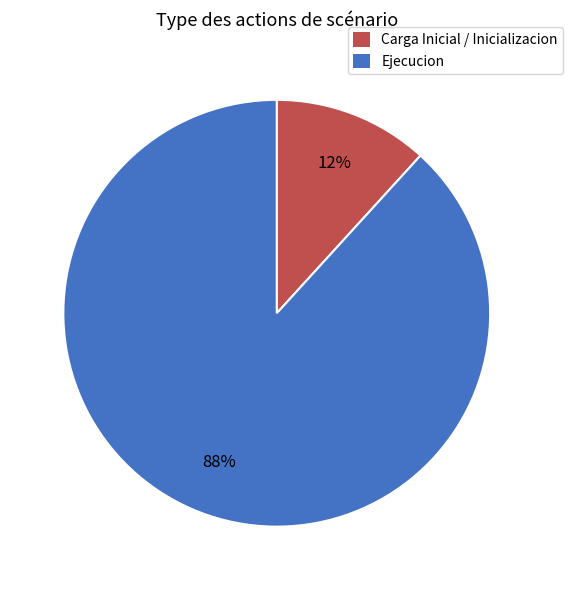

Is there any slice that represents more than half of the pie?

Yes